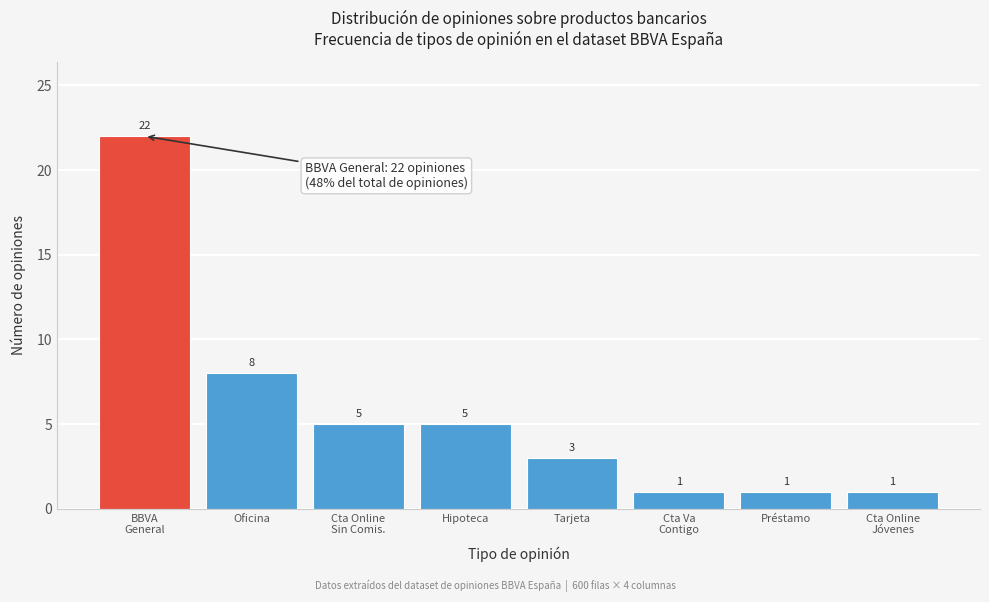

Reading left to right, extract all data points from this chart.

22	8	5	5	3	1	1	1